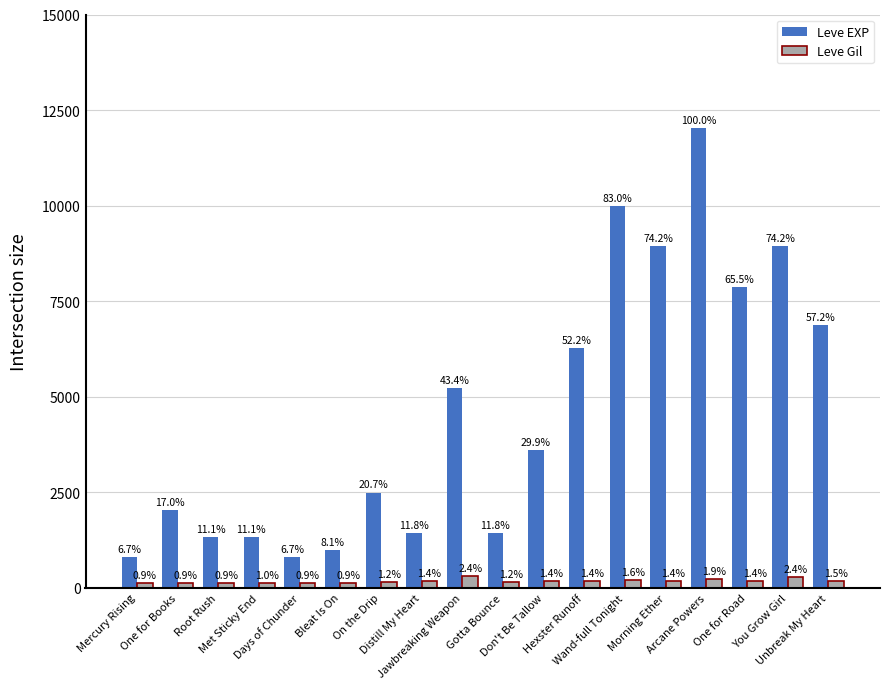

Reading left to right, transcribe all the data shown in this chart.

Leve EXP: Mercury Rising=800	One for Books=2040	Root Rush=1330	Met Sticky End=1330	Days of Chunder=800	Bleat Is On=980	On the Drip=2490	Distill My Heart=1420	Jawbreaking Weapon=5220	Gotta Bounce=1420	Don't Be Tallow=3600	Hexster Runoff=6280	Wand-full Tonight=9990	Morning Ether=8930	Arcane Powers=12030	One for Road=7880	You Grow Girl=8930	Unbreak My Heart=6880
Leve Gil: Mercury Rising=113	One for Books=114	Root Rush=114	Met Sticky End=115	Days of Chunder=112	Bleat Is On=112	On the Drip=139	Distill My Heart=169	Jawbreaking Weapon=293	Gotta Bounce=140	Don't Be Tallow=170	Hexster Runoff=169	Wand-full Tonight=191	Morning Ether=169	Arcane Powers=230	One for Road=168	You Grow Girl=284	Unbreak My Heart=175